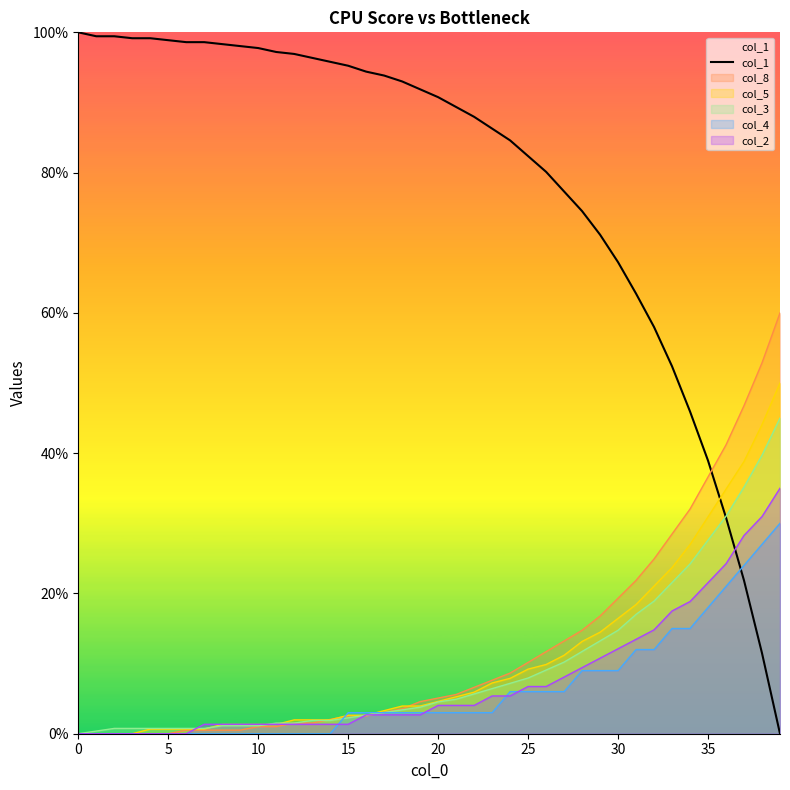

The value at 34 is 14.4. True or false?

False